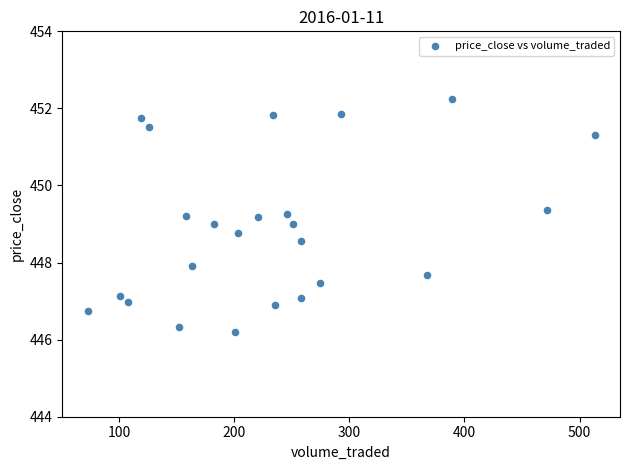

What is the range of X values (max minus min)?

440.3